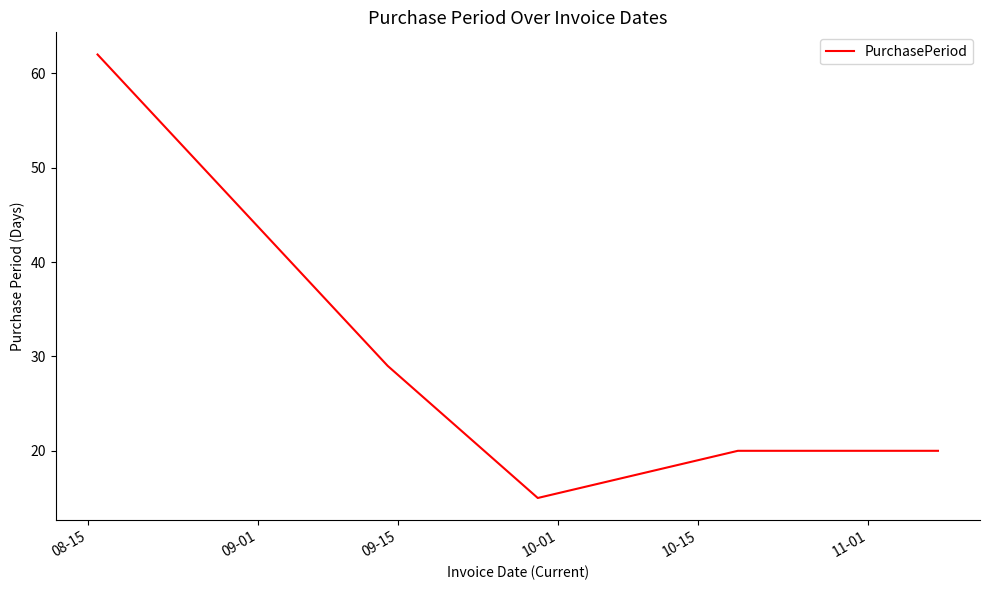

Count the values in the range 20 to 29.

3